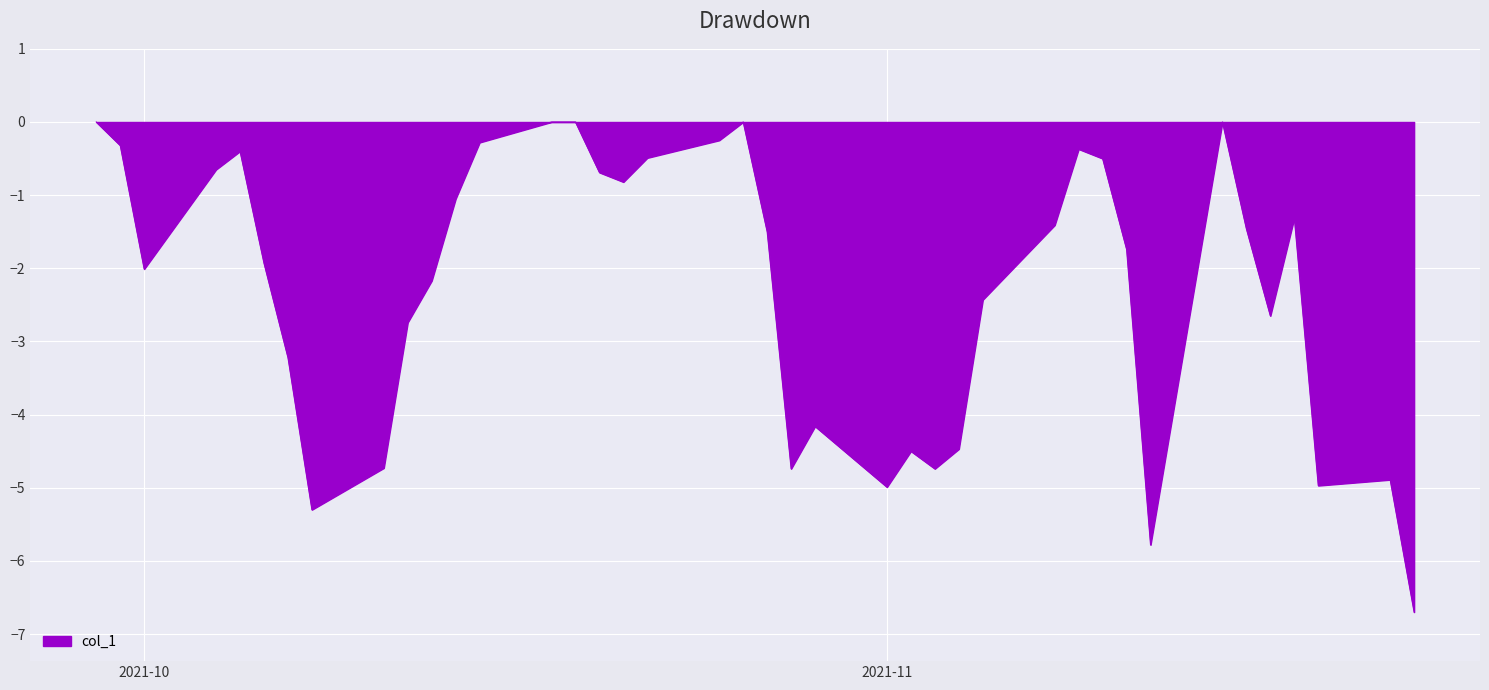

What is the smallest value displayed?

-6.7